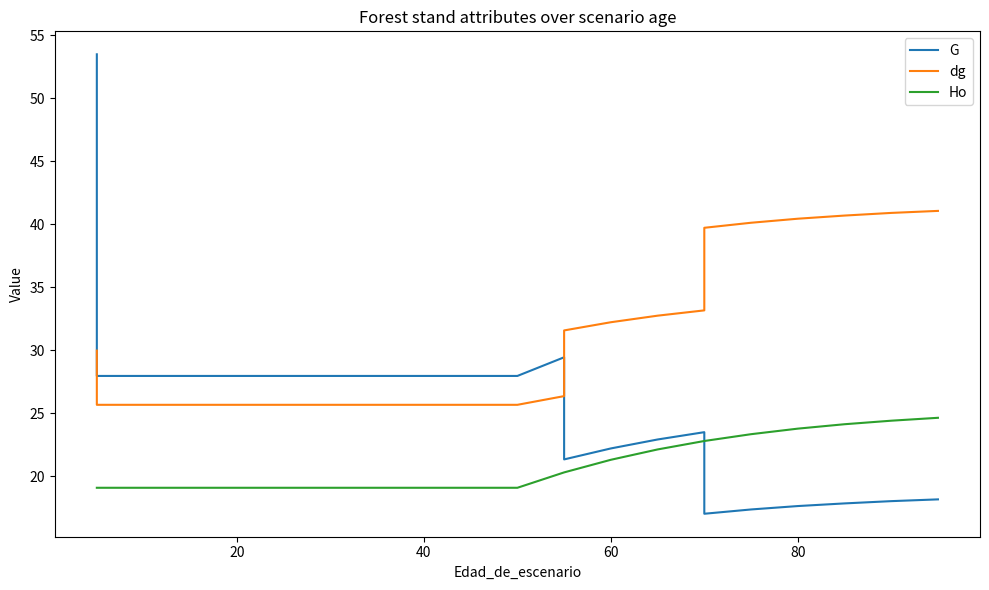

Rank the series by their maximum value, from highest to lowest.

G, dg, Ho